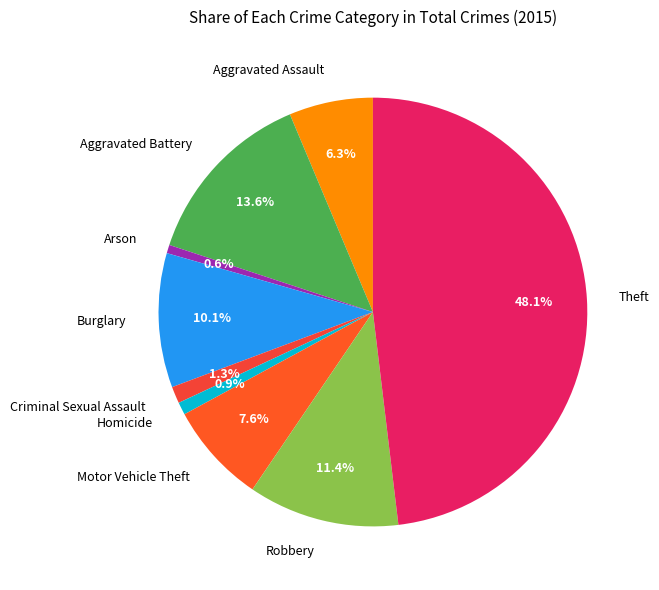

To the nearest percent, what portion does Robbery represent?

11%